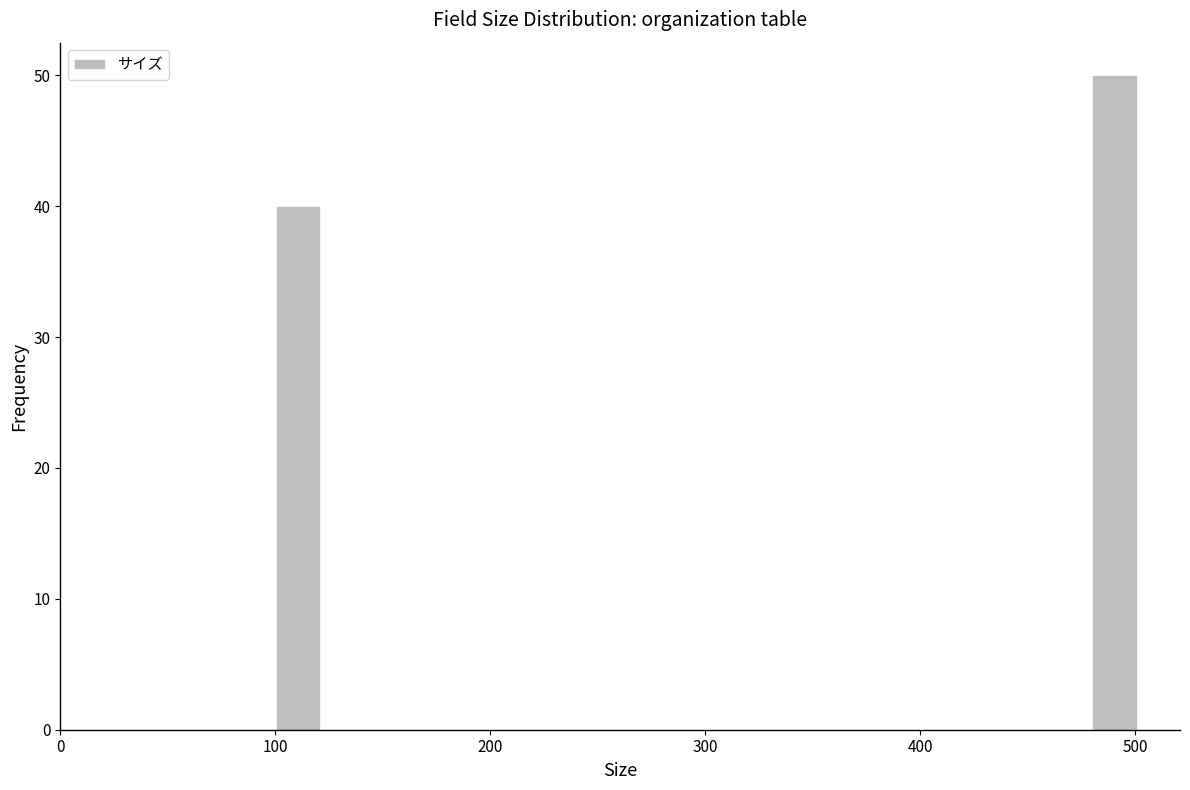

Around what value on the x-axis is the tallest bar? Give the approximate position of its centre, as read against the axis.

490